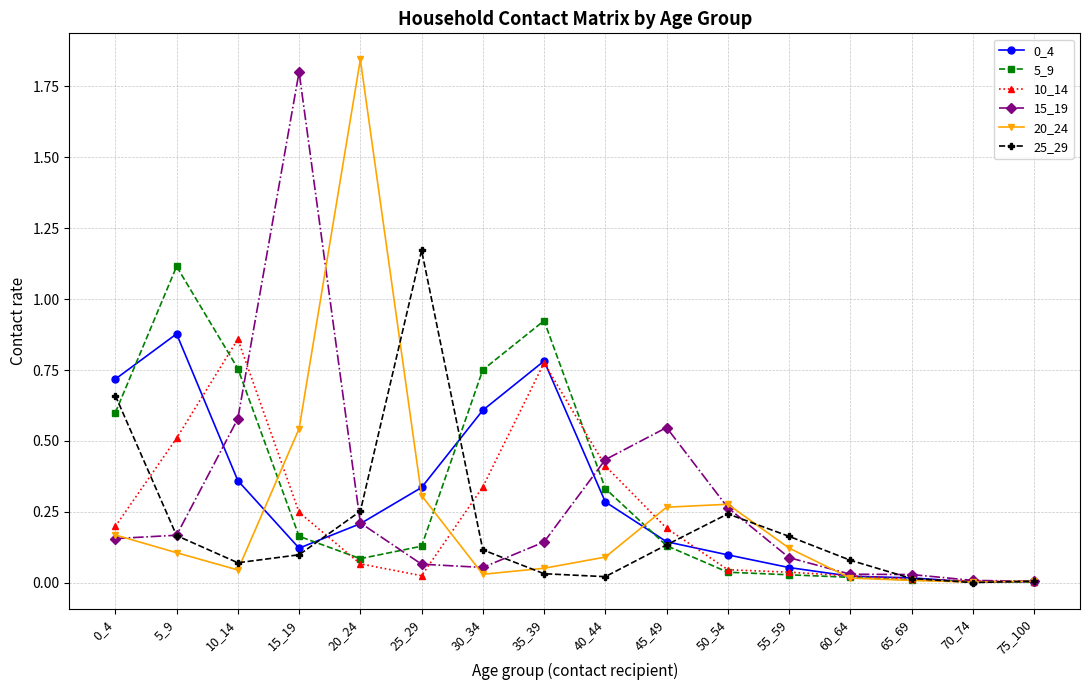

How many lines are shown in the chart?

6